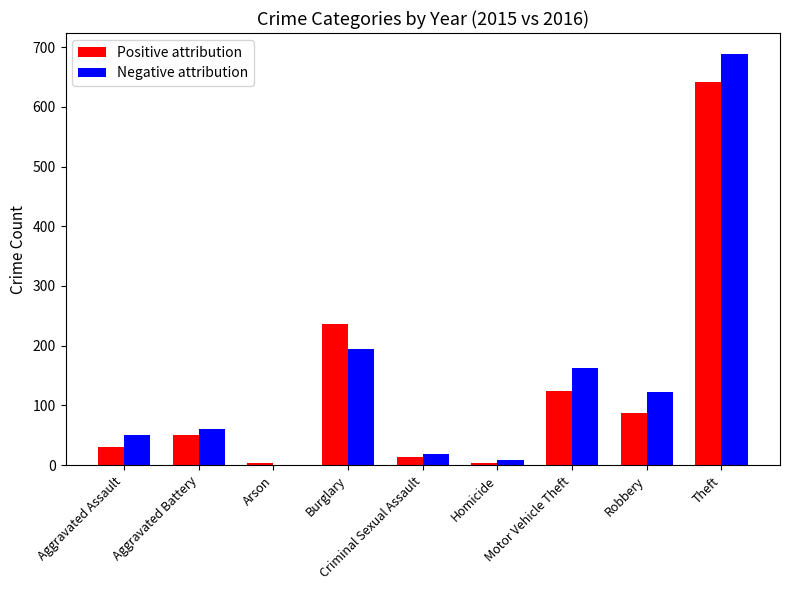

At which label is Positive attribution closest to 322?

Burglary